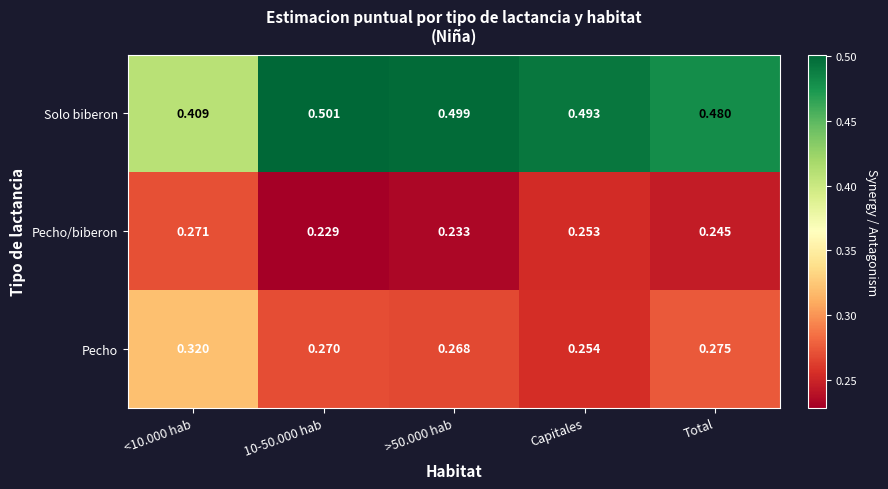

Rank the series by their maximum value, from lowest to highest.

Pecho/biberon, Pecho, Solo biberon